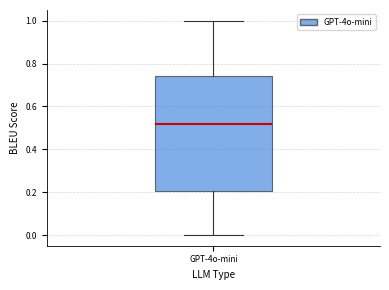

Transcribe this box plot: give where the median line is, the range the box spans, and where the two whiskers end, as read against the y-axis. The values are not printed on the chart, so give them approximately, as read against the axis.

median 0.52, box 0.20 to 0.74, whiskers 0.00 to 1.00